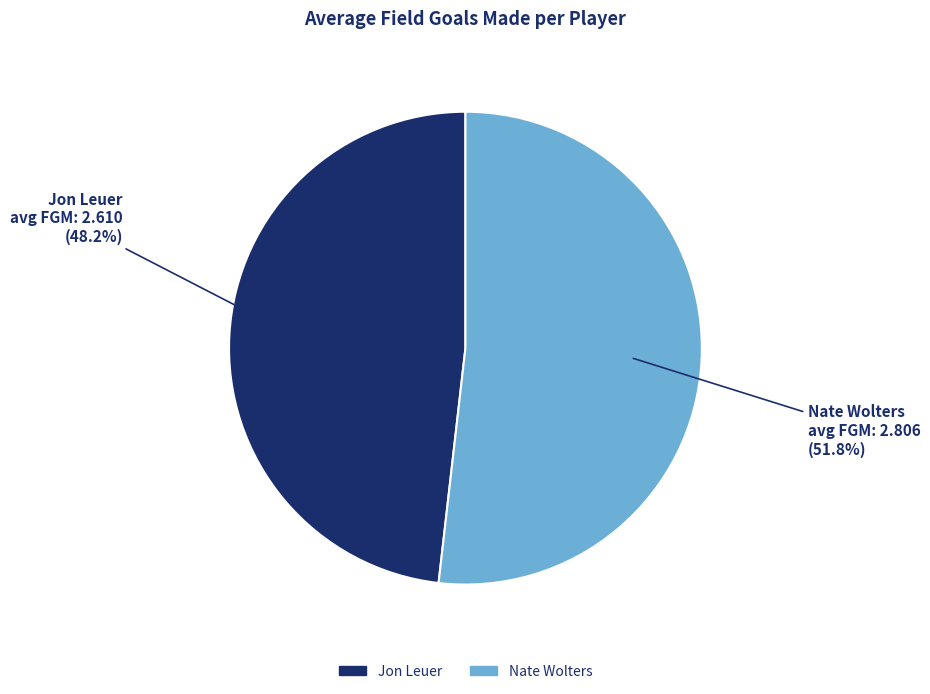

To the nearest percent, what percentage of the pie is Nate Wolters?

52%